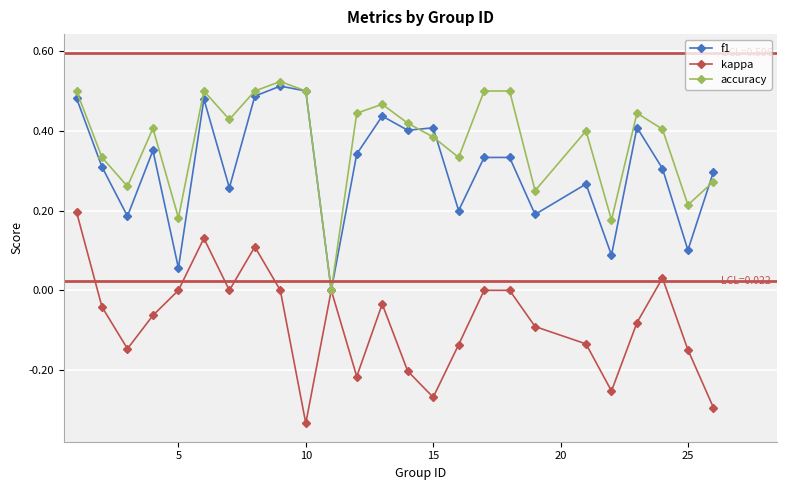

How many lines are shown in the chart?

3